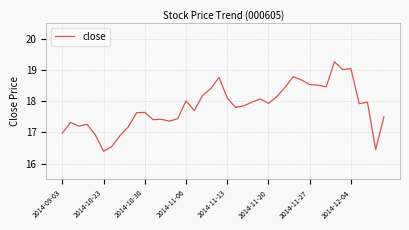

What is the maximum value shown in the chart?

19.3